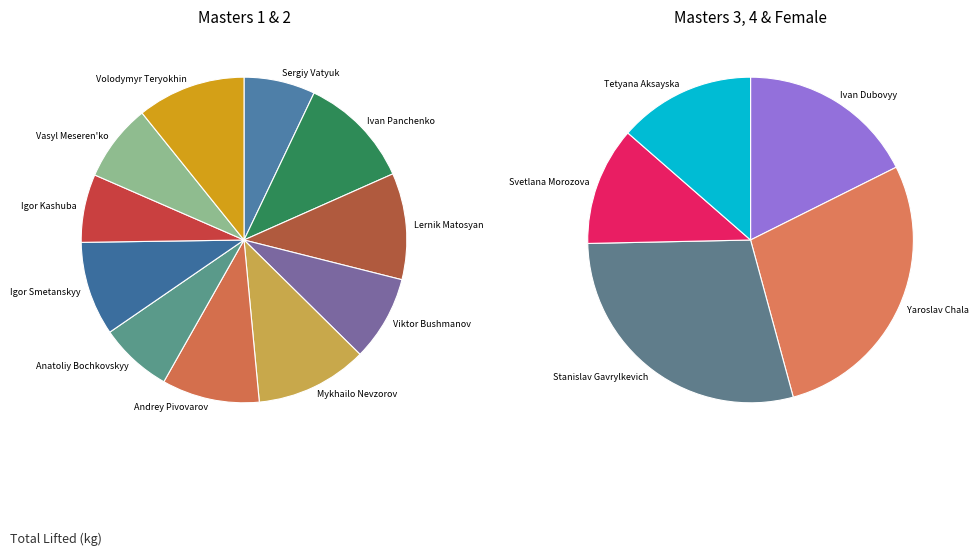

Is there any slice that represents more than half of the pie?

No